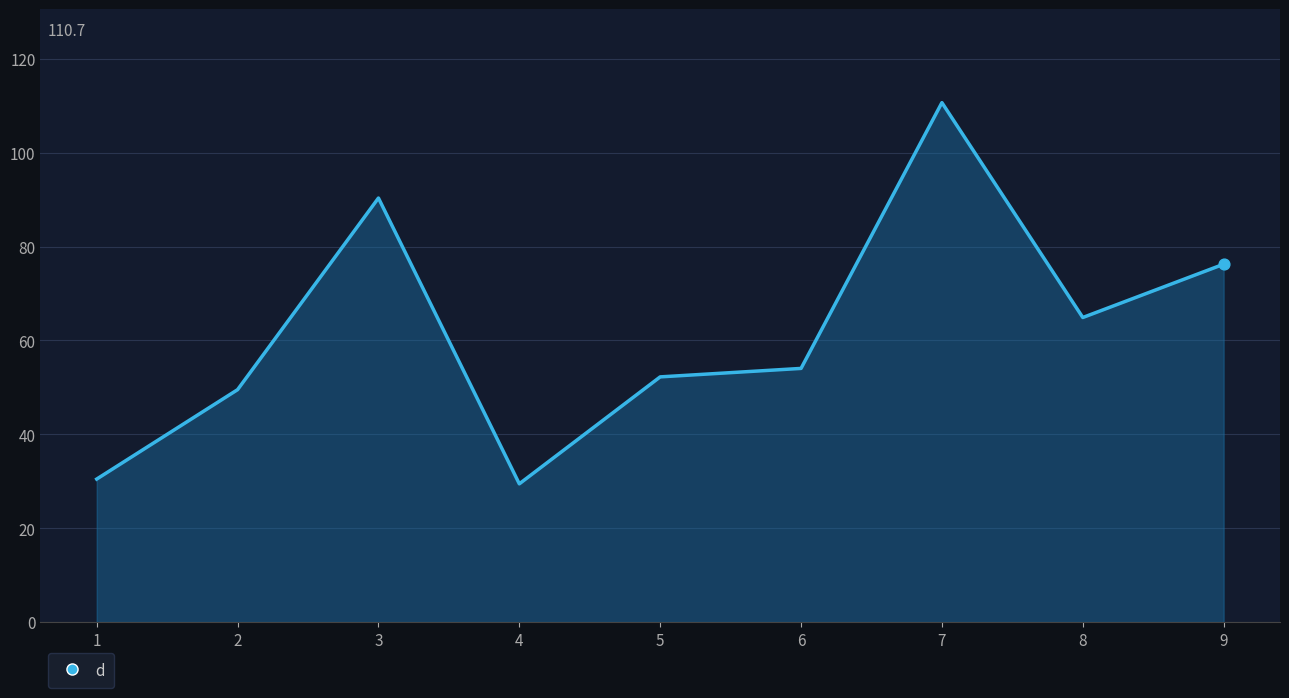

What is the ratio of the value at 2 to the value at 4?

1.7